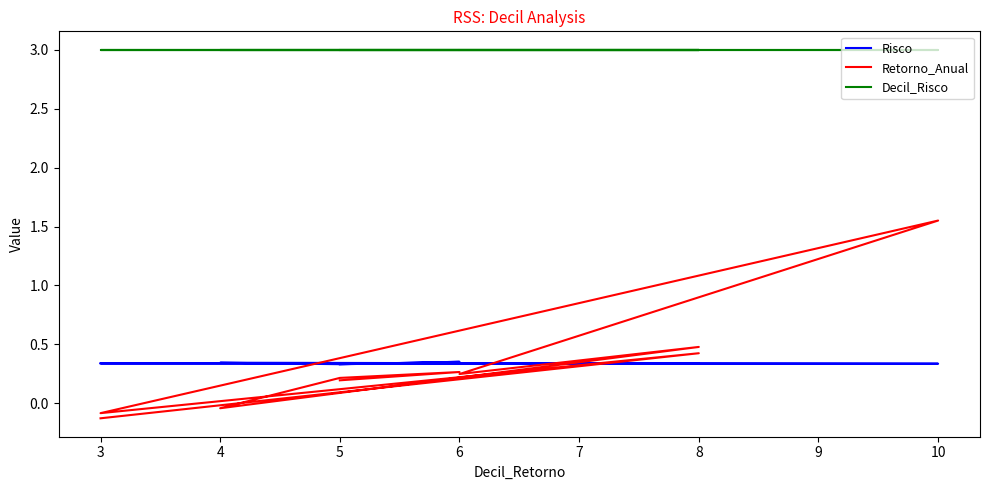

Rank the series by their maximum value, from lowest to highest.

Risco, Retorno_Anual, Decil_Risco